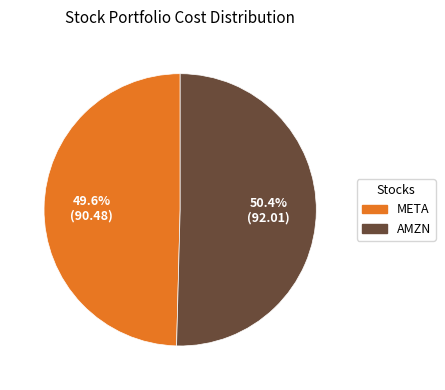

The AMZN slice represents 50% of the pie. True or false?

True